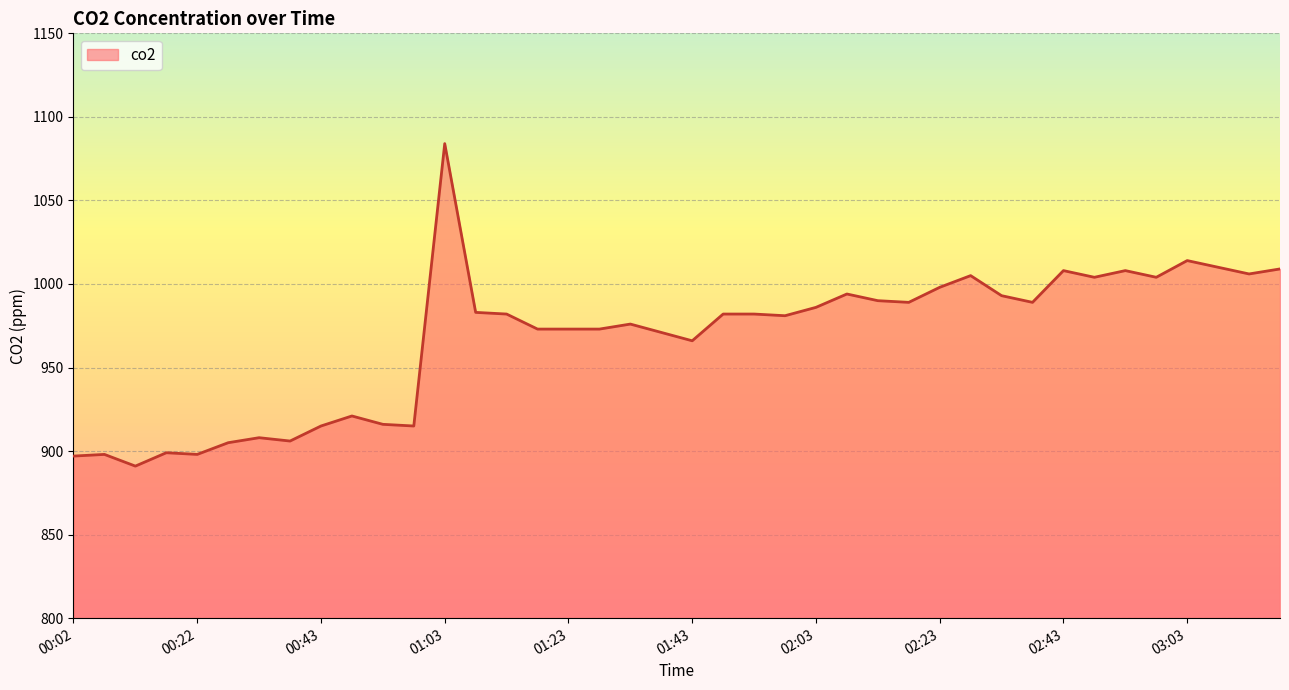

What is the smallest value displayed?

891